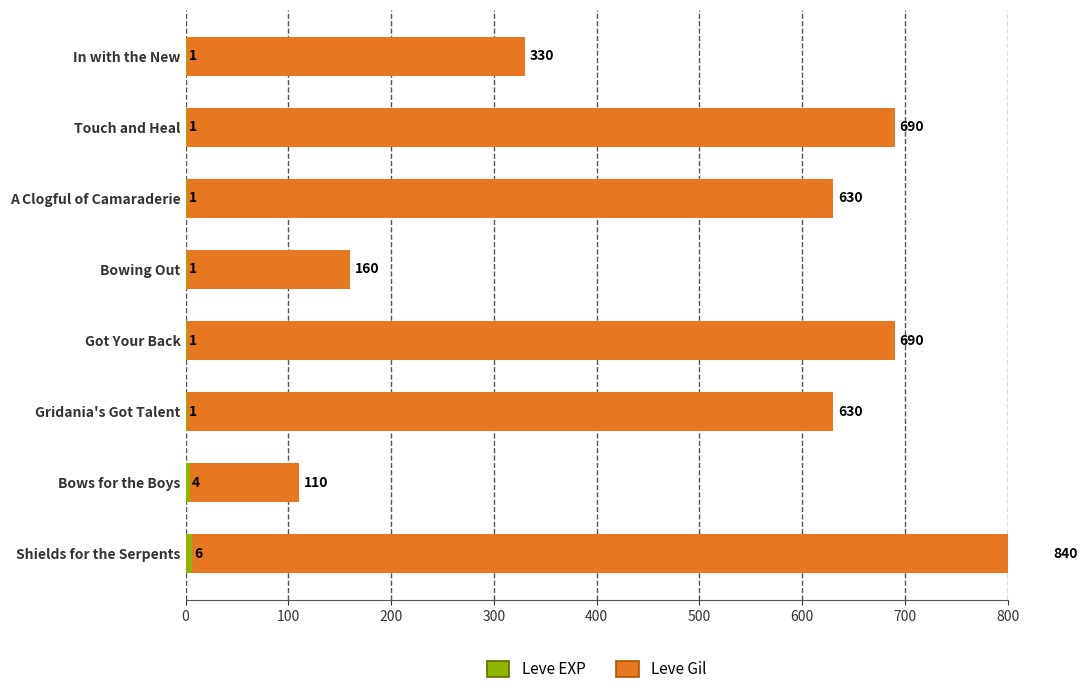

Reading left to right, list all the values displayed in this chart.

Leve Gil: 330	690	630	160	690	630	110	840
Leve EXP: 1	1	1	1	1	1	4	6